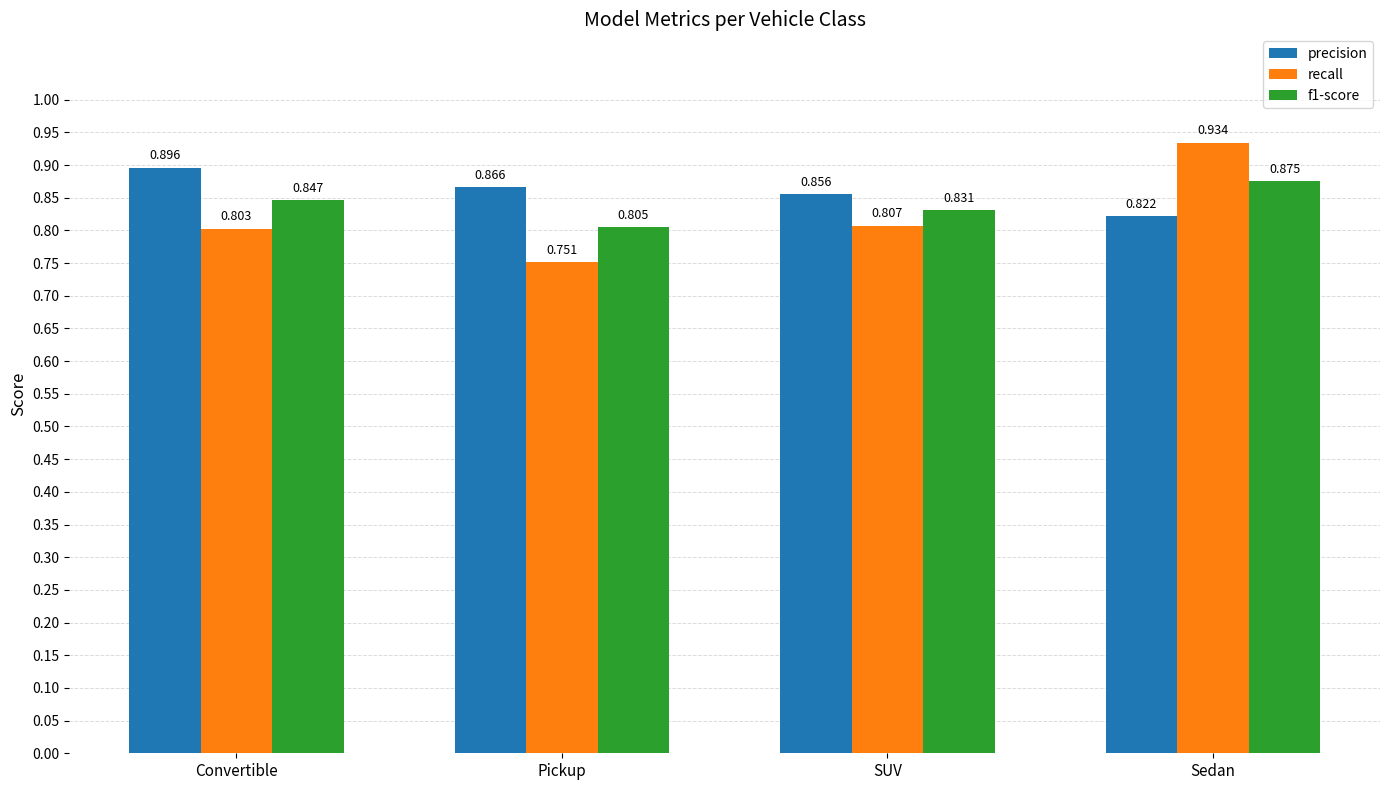

What is the label of the 3rd bar from the right?

Pickup